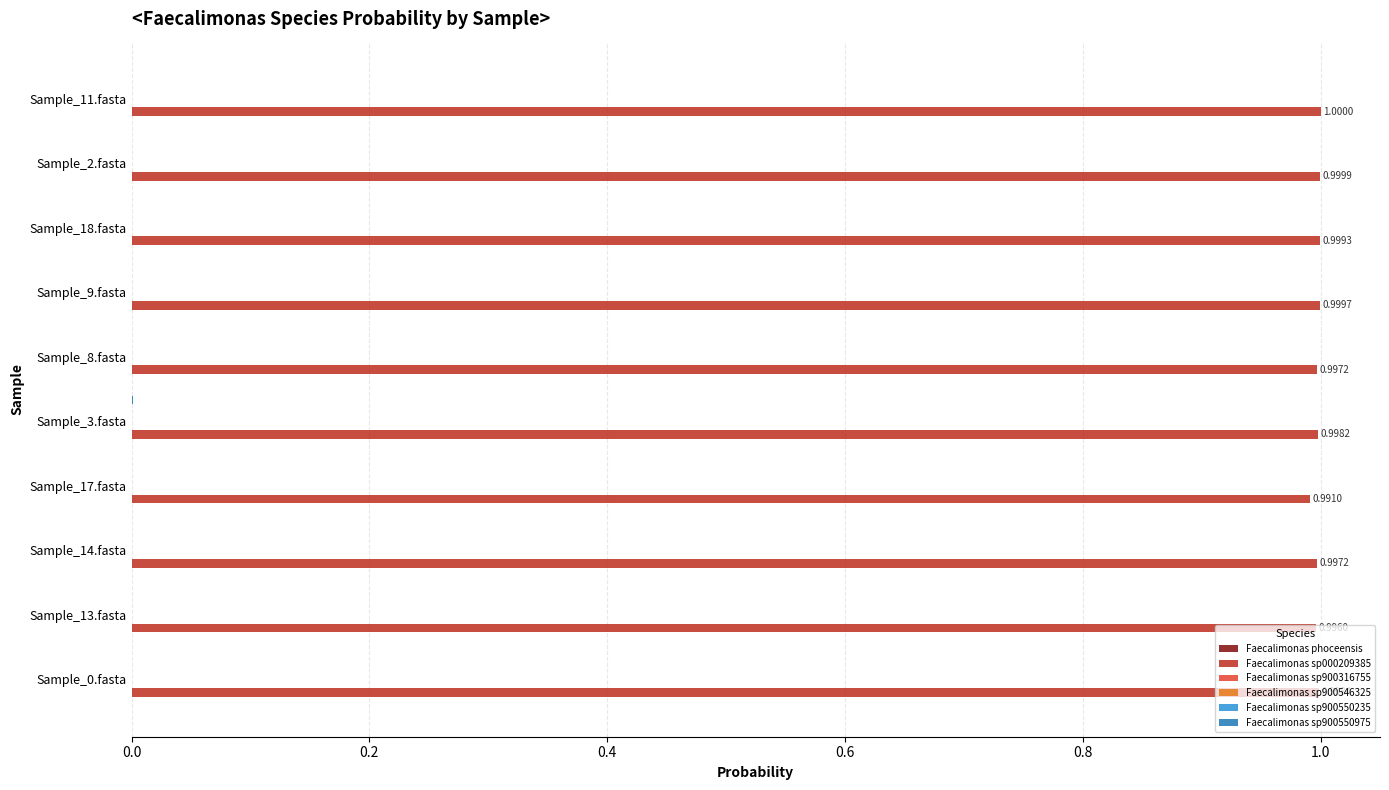

Which series has the largest total across all categories?

Faecalimonas sp000209385